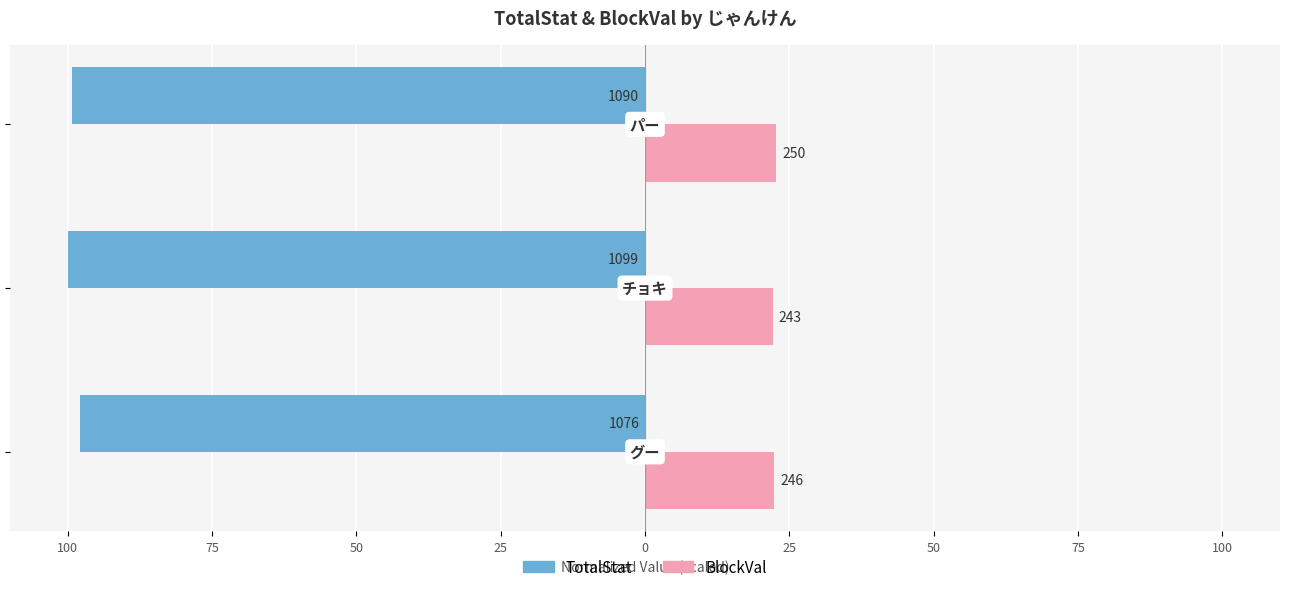

What are all the series names shown in the legend?

TotalStat, BlockVal